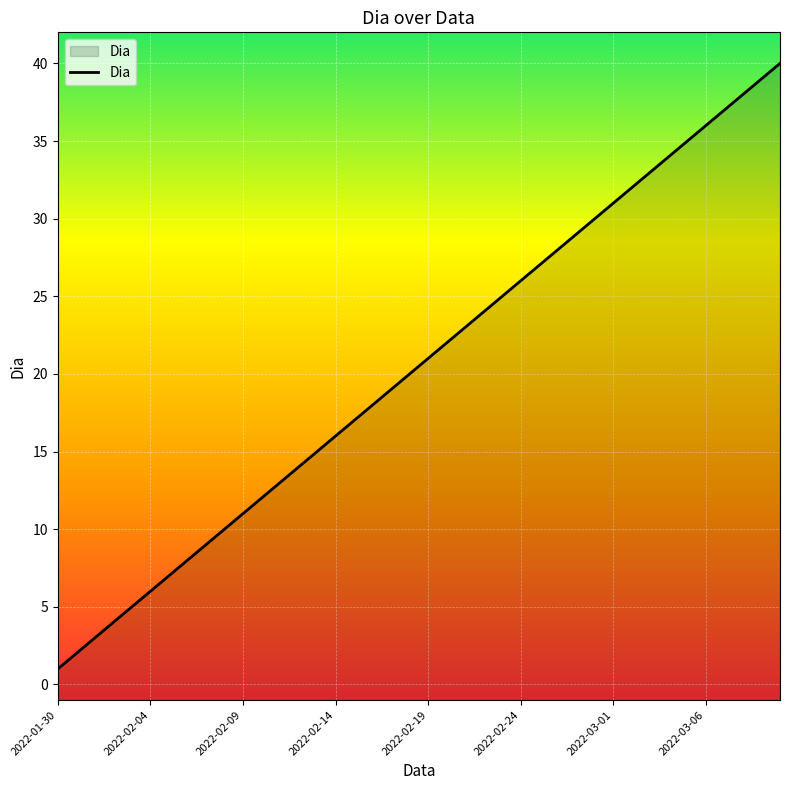

Reading left to right, what are all the values shown in this chart?

2022-01-30=1	2022-01-31=2	2022-02-01=3	2022-02-02=4	2022-02-03=5	2022-02-04=6	2022-02-05=7	2022-02-06=8	2022-02-07=9	2022-02-08=10	2022-02-09=11	2022-02-10=12	2022-02-11=13	2022-02-12=14	2022-02-13=15	2022-02-14=16	2022-02-15=17	2022-02-16=18	2022-02-17=19	2022-02-18=20	2022-02-19=21	2022-02-20=22	2022-02-21=23	2022-02-22=24	2022-02-23=25	2022-02-24=26	2022-02-25=27	2022-02-26=28	2022-02-27=29	2022-02-28=30	2022-03-01=31	2022-03-02=32	2022-03-03=33	2022-03-04=34	2022-03-05=35	2022-03-06=36	2022-03-07=37	2022-03-08=38	2022-03-09=39	2022-03-10=40